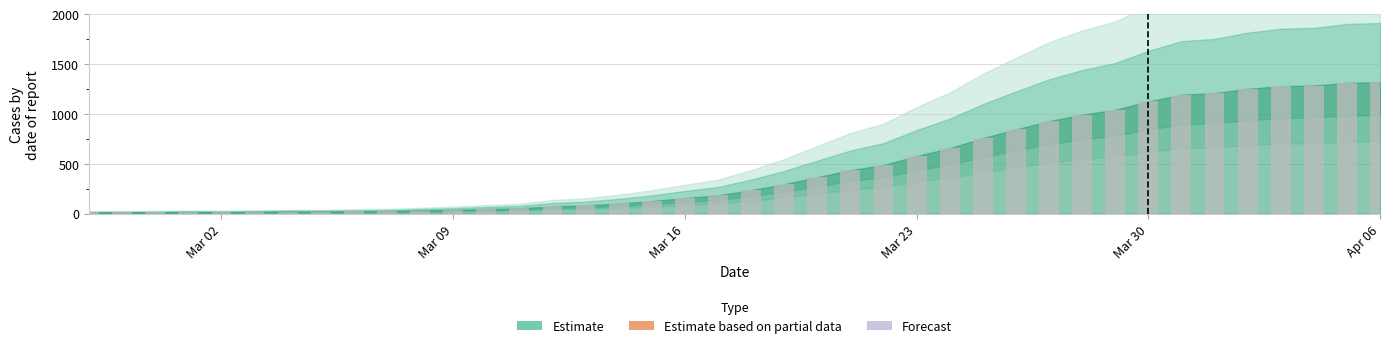

What is the difference between the maximum and minimum values?

1306